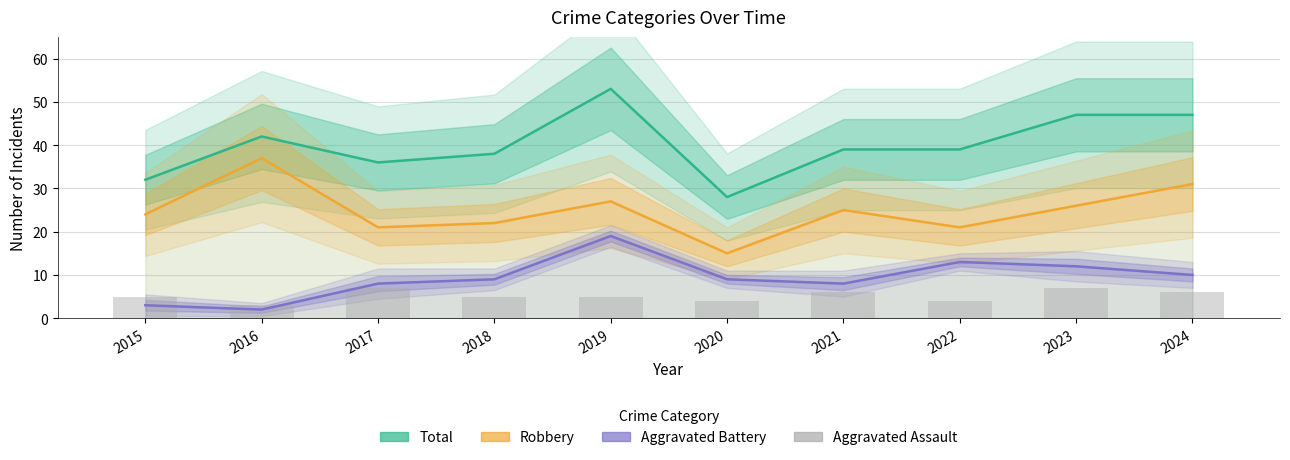

What is the sum of the Aggravated Assault values at 2018 and 2017?

12